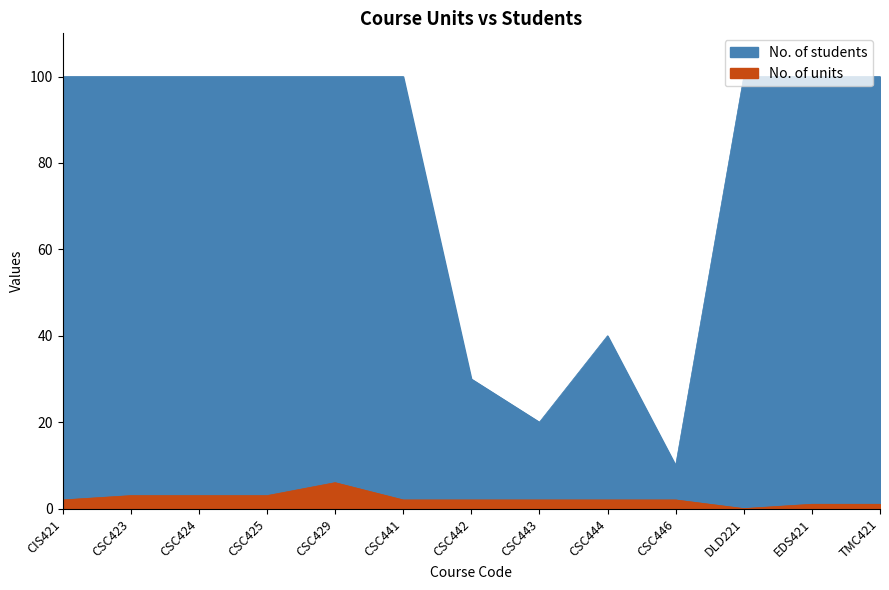

What is the total value across all series at CSC446?

12